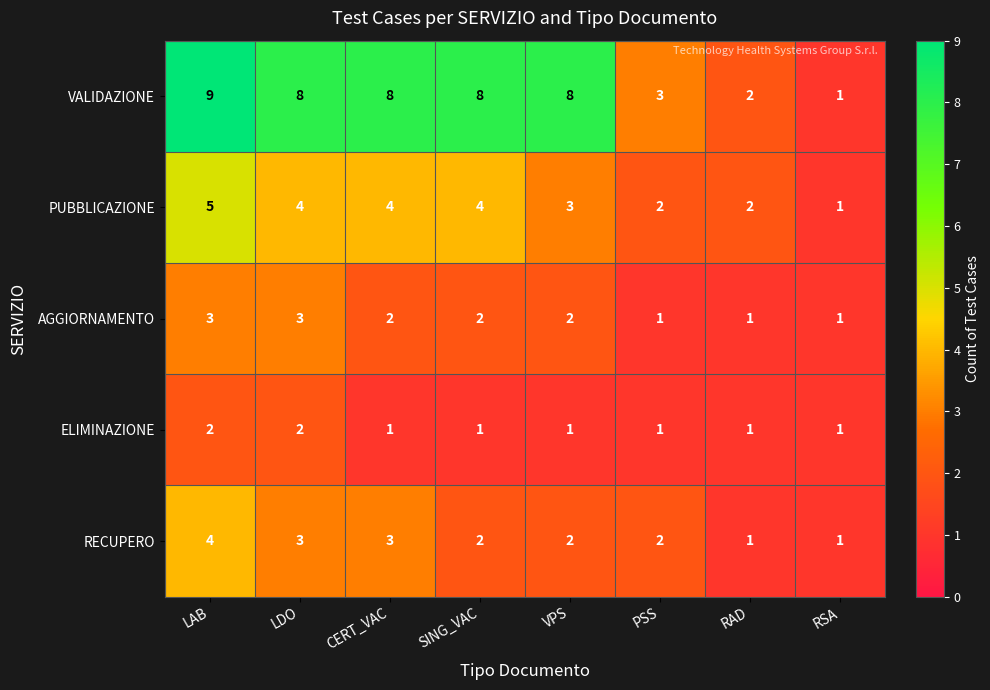

At which label does PUBBLICAZIONE first exceed 4?

LAB